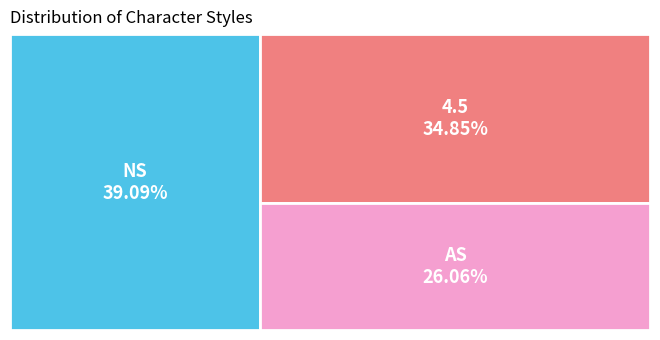

What is the total percentage of 4.5 and AS?

60.9%